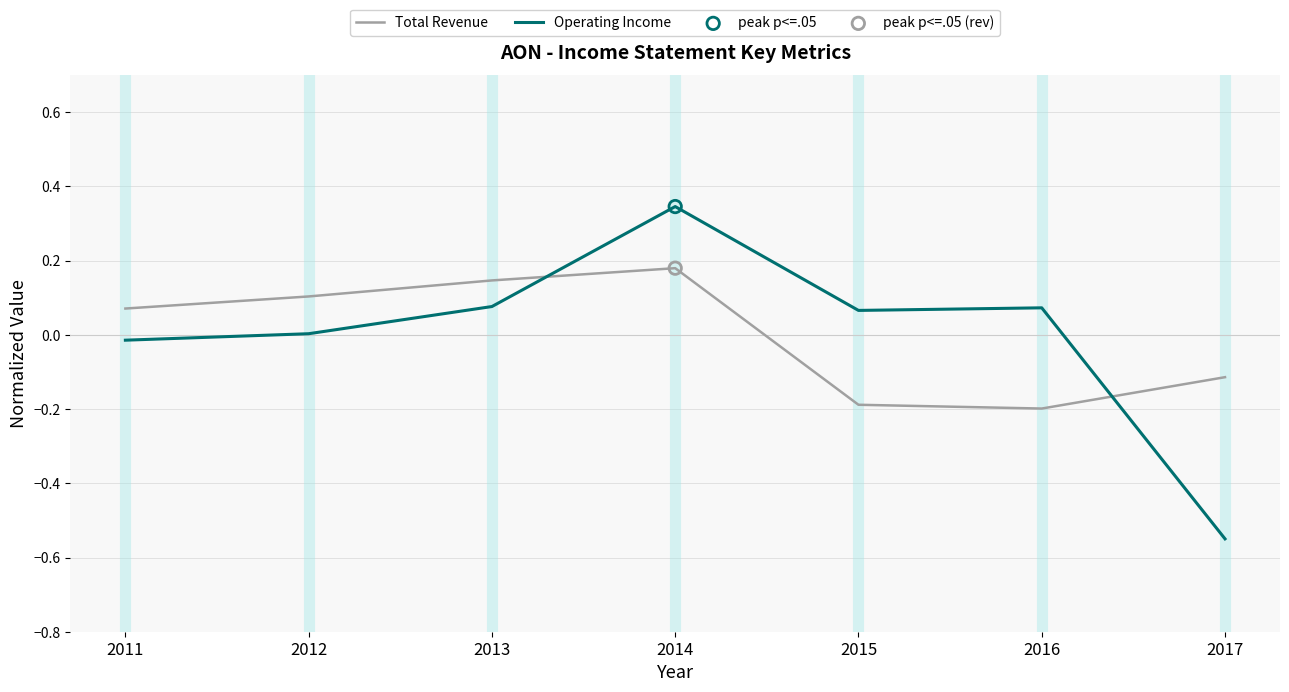

At which category is the sum across all series the highest?

2014